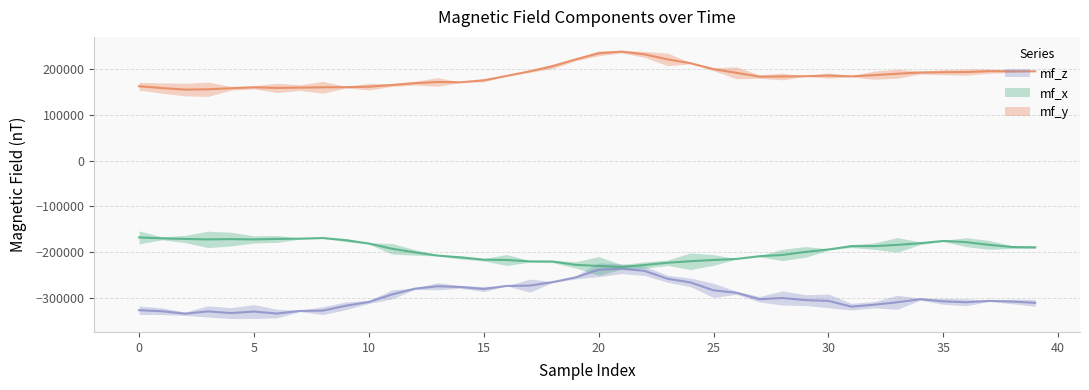

What value does the mf_x series have at 18?

-220333.3